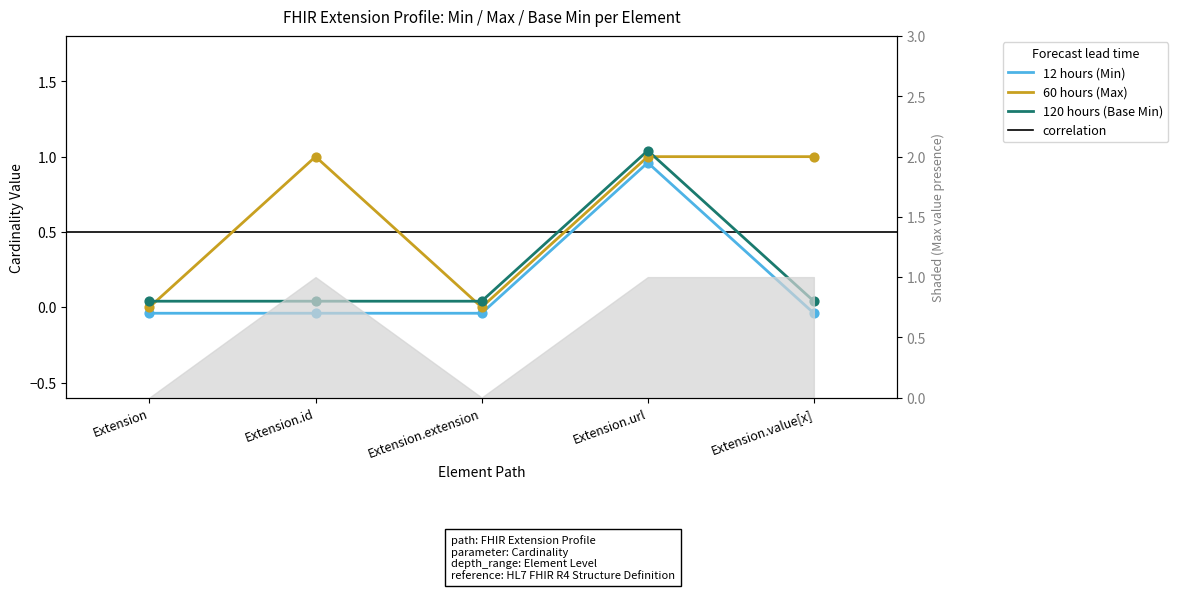

Is the value of 120 hours (Base Min) at Extension.extension greater than the value of 12 hours (Min) at Extension.value[x]?

Yes